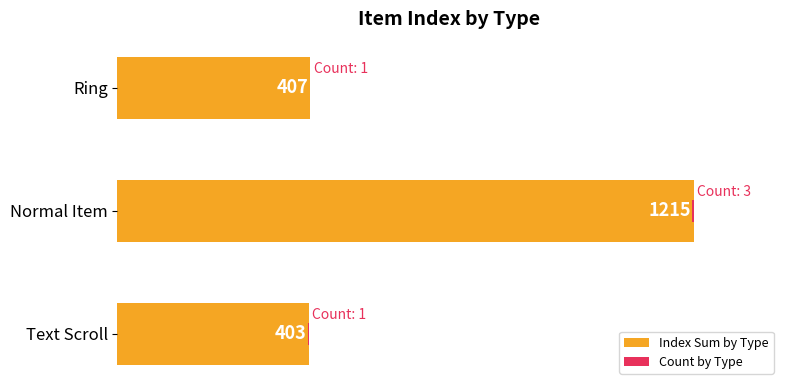

True or false: Count by Type has a value of 0 at Ring.

False